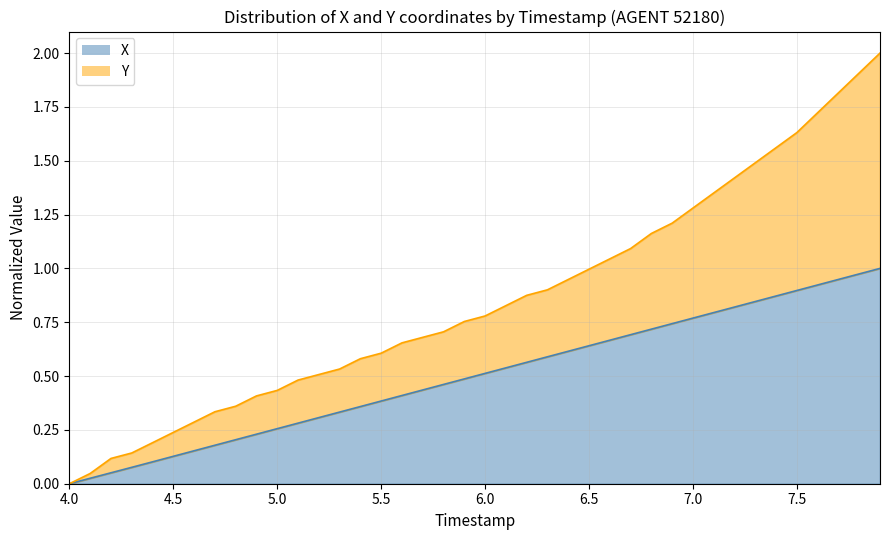

What are all the series names shown in the legend?

X, Y